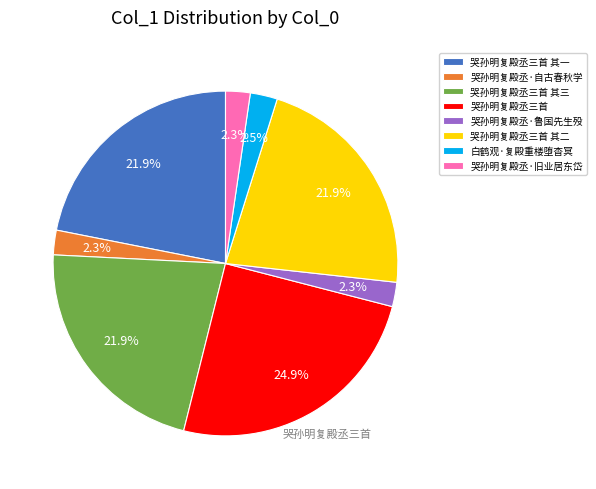

Which category has the biggest portion of the pie?

哭孙明复殿丞三首